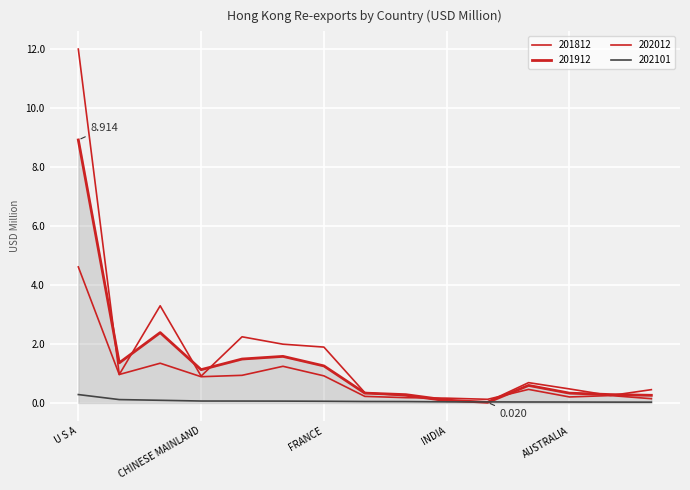

What is the label of the 1st point from the right?

MALAYSIA